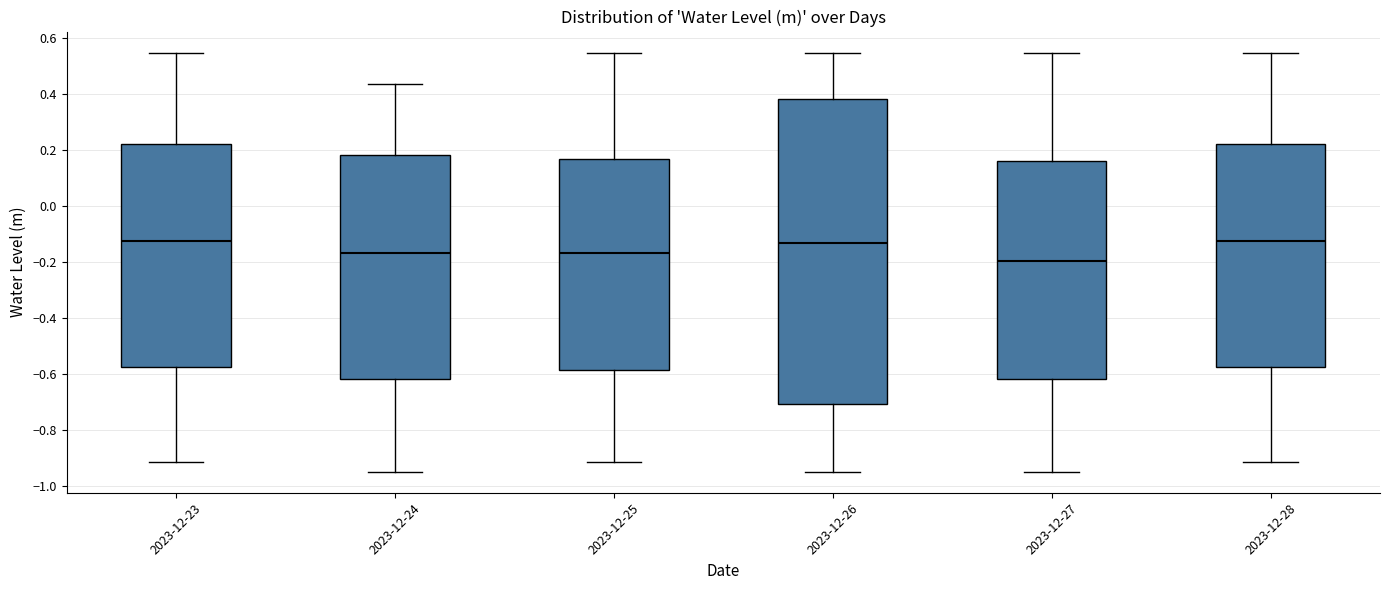

Which box has the lowest median line?

2023-12-27